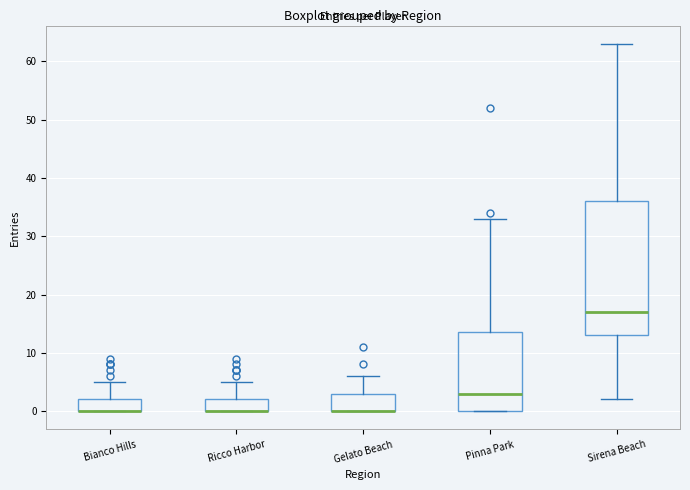

Reading left to right, transcribe this box plot: for each box, give where its median line is, the range the box spans, and where its two whiskers end, as read against the y-axis. The values are not printed on the chart, so give them approximately, as read against the axis.

Bianco Hills: median 0 (drawn on the box's lower edge), box 0 to 2, whiskers 0 to 5
Ricco Harbor: median 0 (drawn on the box's lower edge), box 0 to 2, whiskers 0 to 5
Gelato Beach: median 0 (drawn on the box's lower edge), box 0 to 3, whiskers 0 to 6
Pinna Park: median 3, box 0 to 14, whiskers 0 to 33
Sirena Beach: median 17, box 13 to 36, whiskers 2 to 63